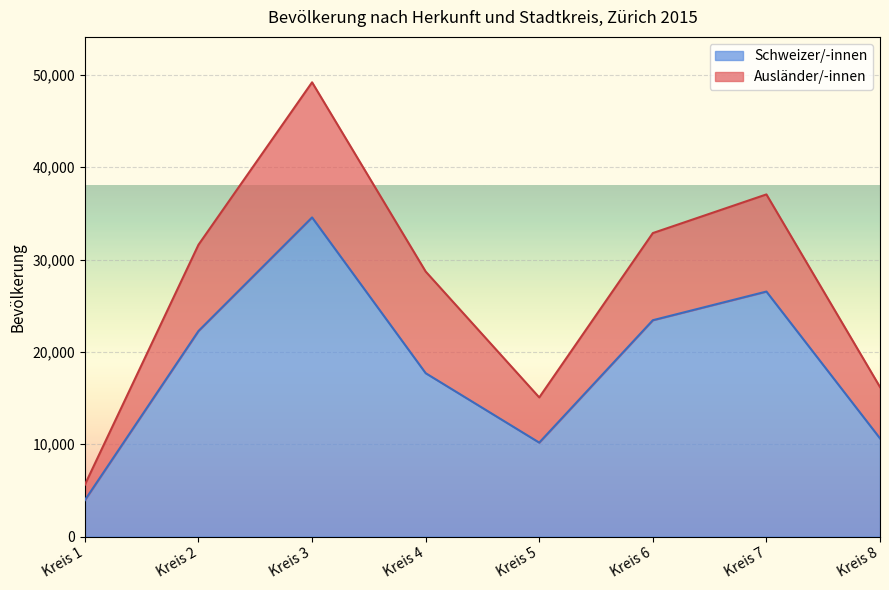

What is the ratio of the value at Kreis 2 to the value at Kreis 3?

0.6